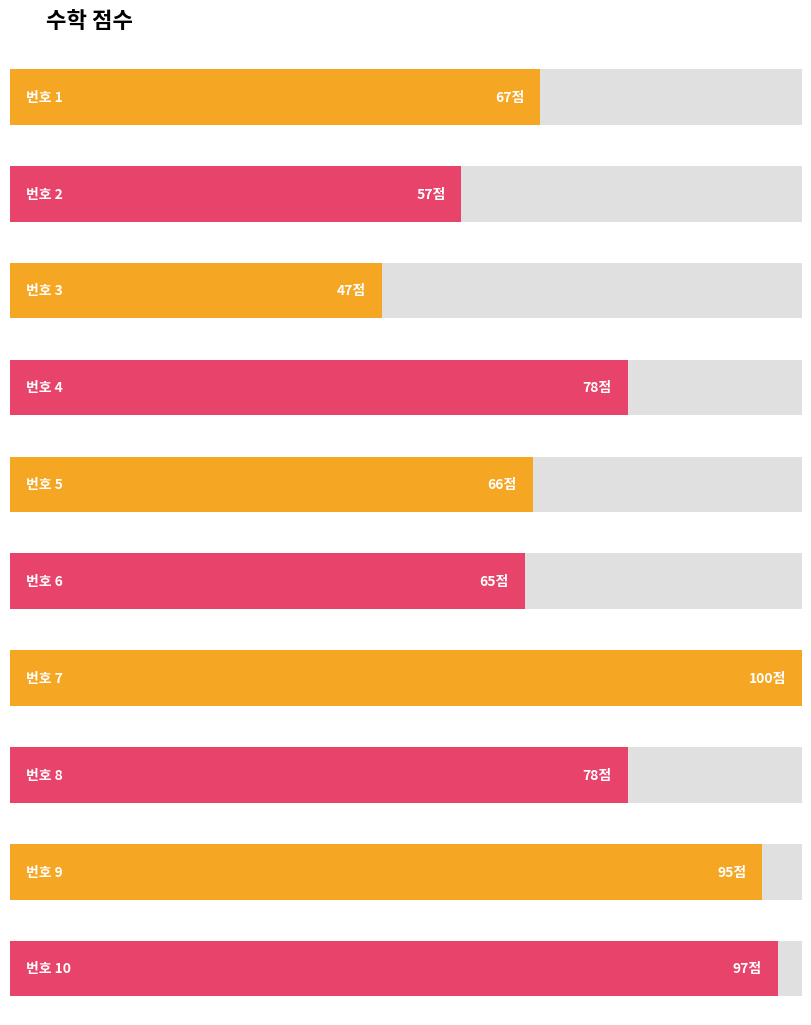

At which label is the value closest to 73?

4